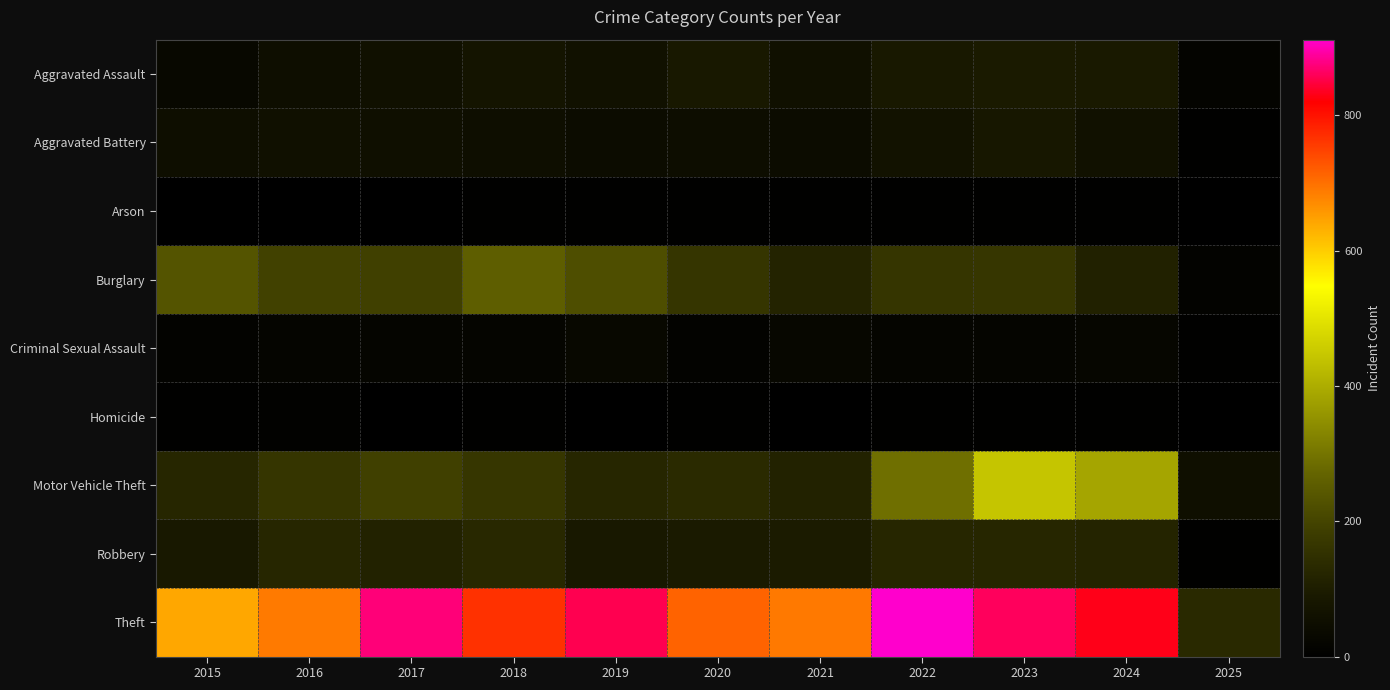

What is the difference between the highest and lowest values at 2020?

709